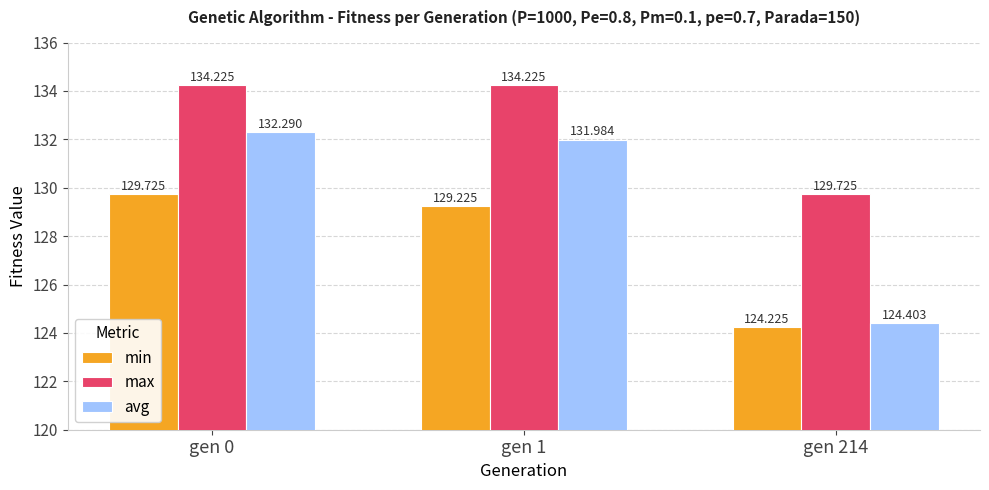

Which series has the largest range (max minus min)?

avg